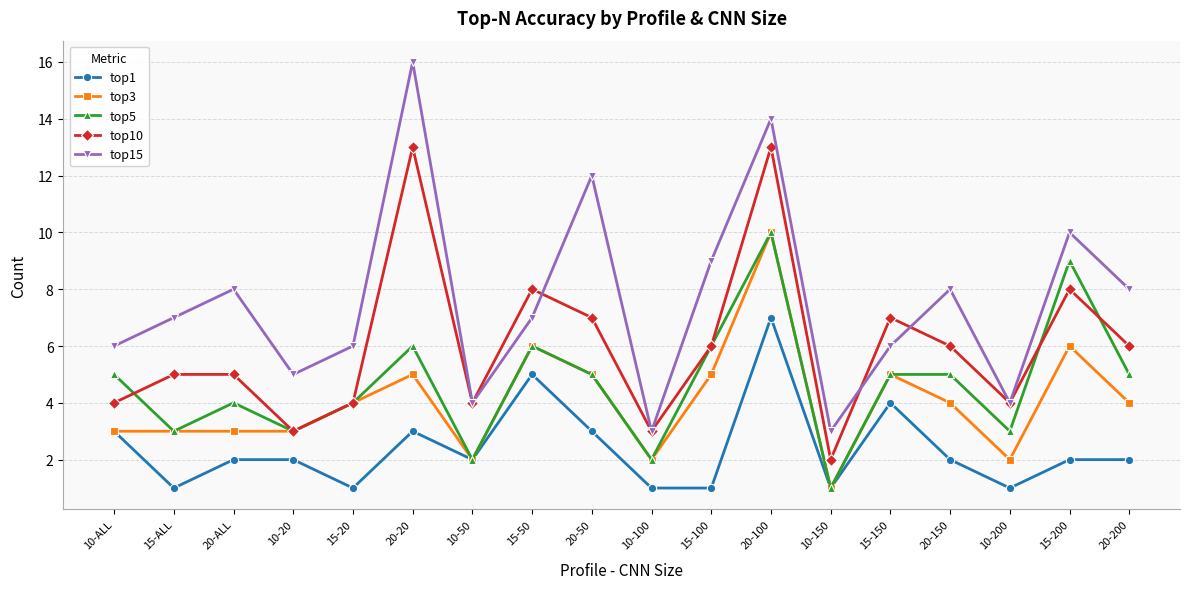

The top10 series shows 2 at 10-150. True or false?

True